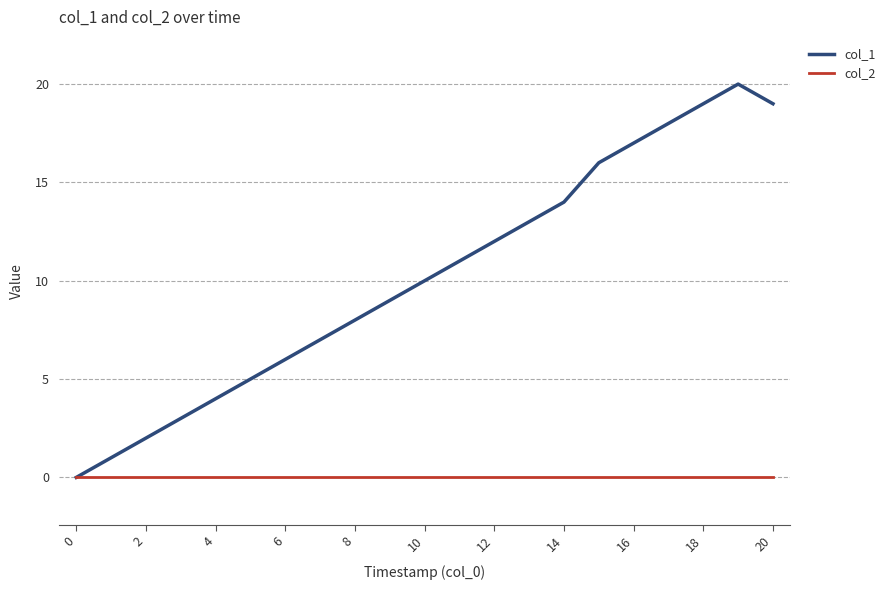

Reading left to right, transcribe all the data shown in this chart.

col_1: 0	1	2	3	4	5	6	7	8	9	10	11	12	13	14	16	17	18	19	20	19
col_2: 0	0	0	0	0	0	0	0	0	0	0	0	0	0	0	0	0	0	0	0	0